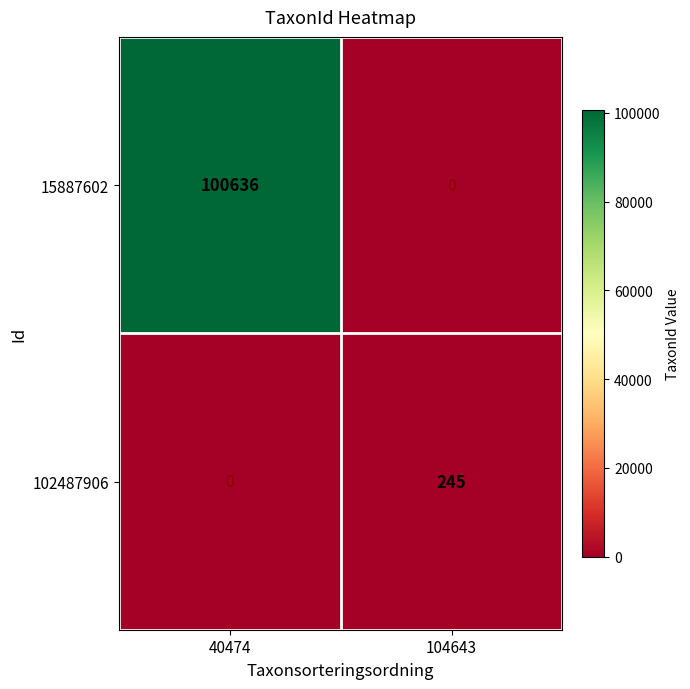

Which series has the largest range (max minus min)?

15887602